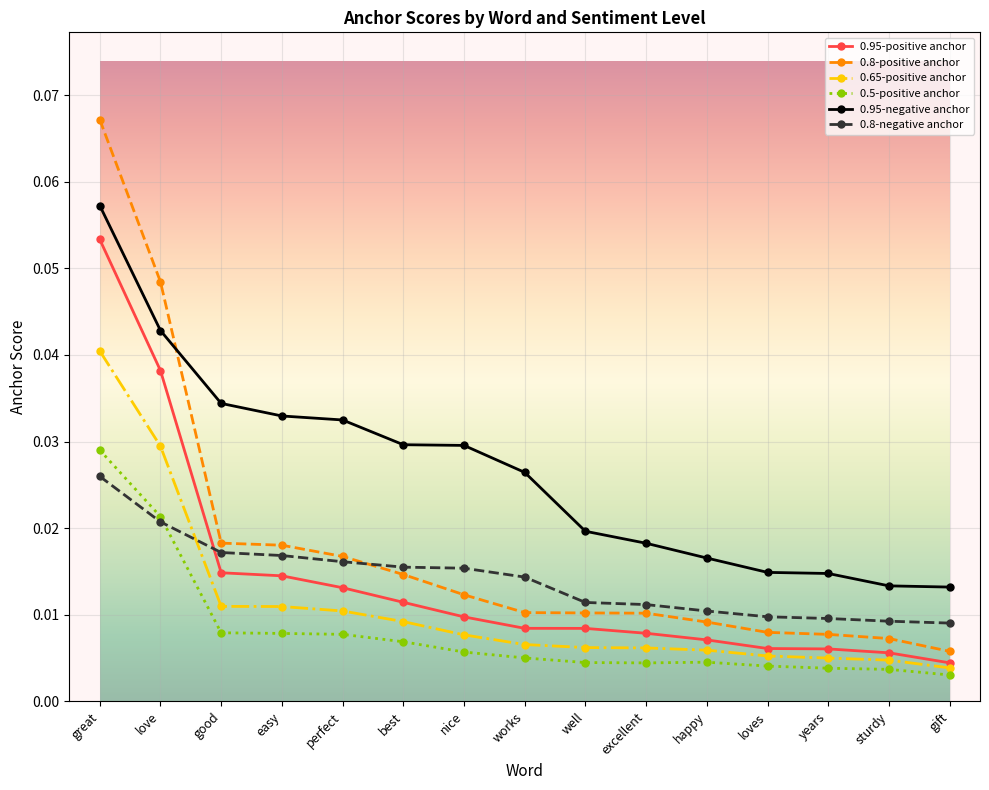

Which series has the widest spread of values?

0.8-positive anchor